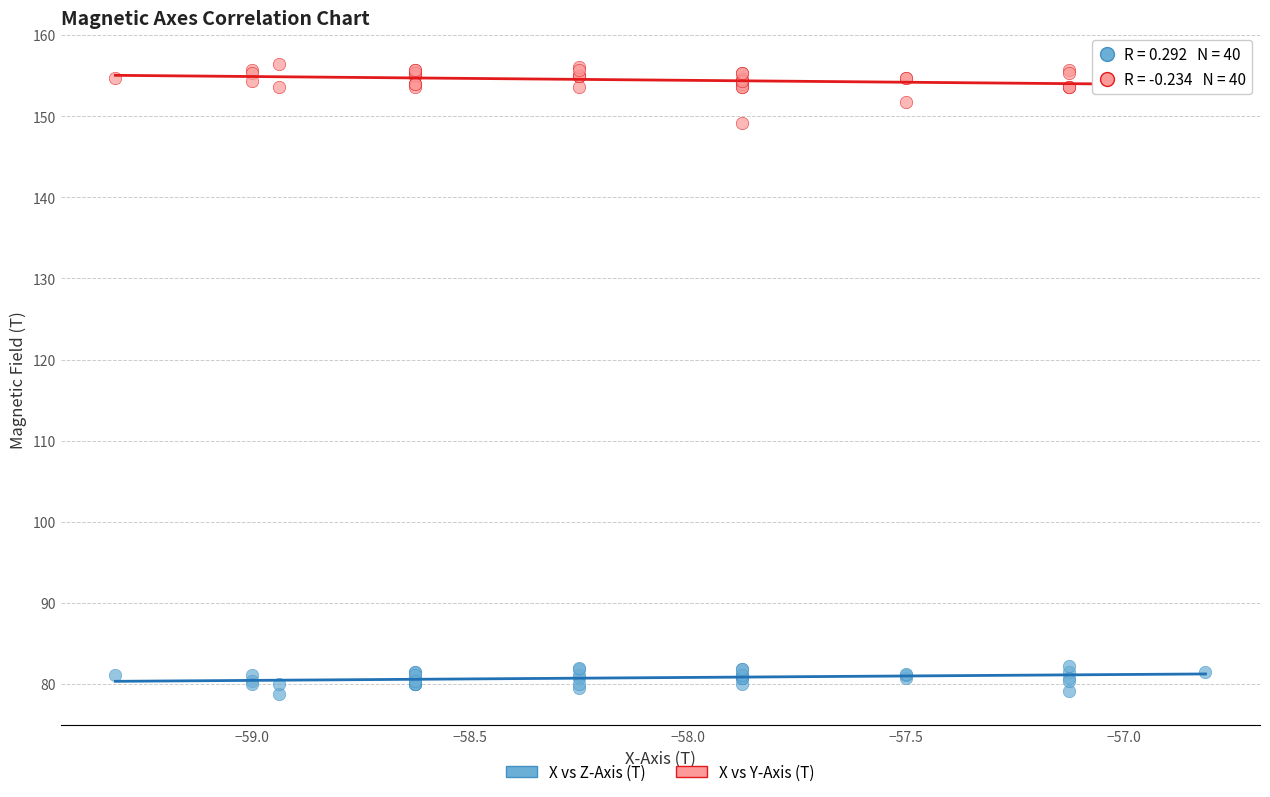

Which series contains the highest Y value?

X vs Y-Axis (T)